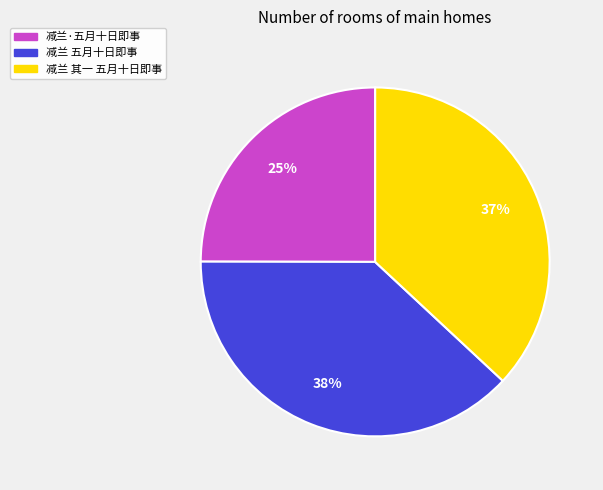

Is 减兰·五月十日即事 the majority of the pie?

No